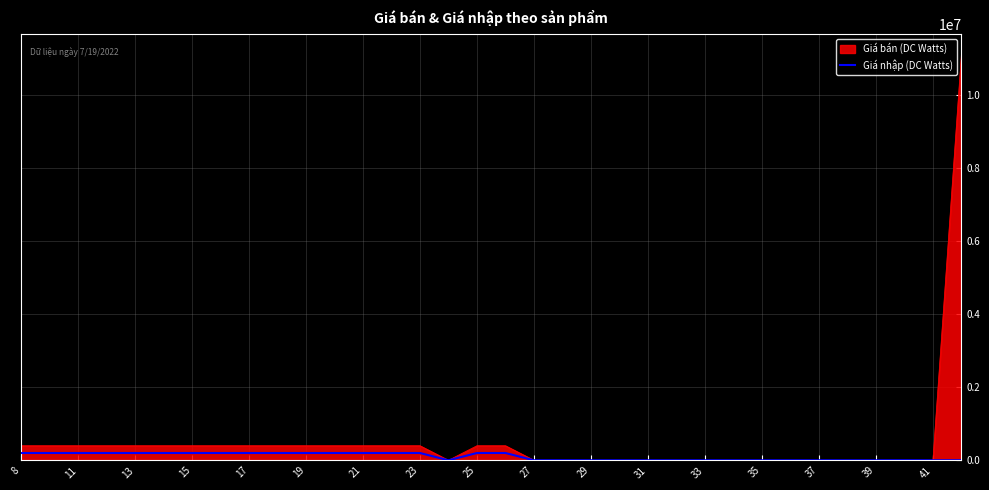

What is the highest value of the Giá bán (DC Watts) series?

11122223